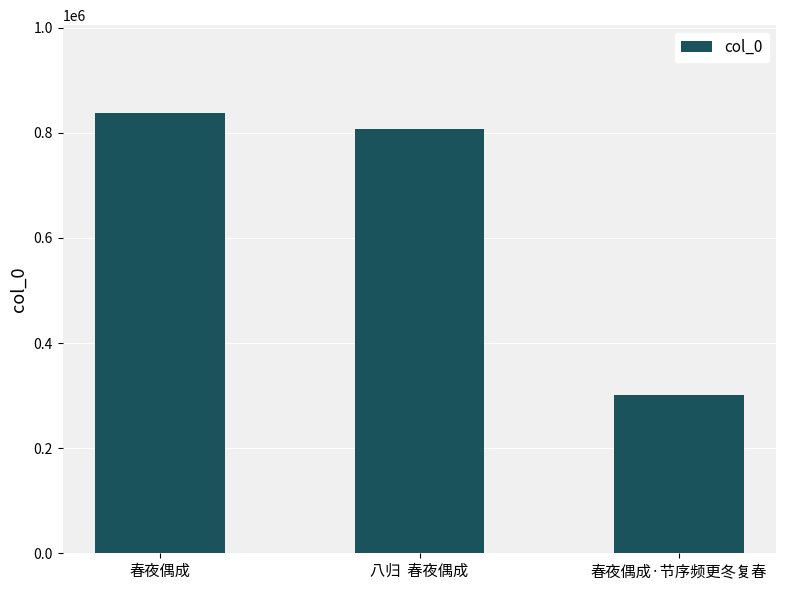

Between 春夜偶成 and 春夜偶成·节序频更冬复春, which is larger?

春夜偶成